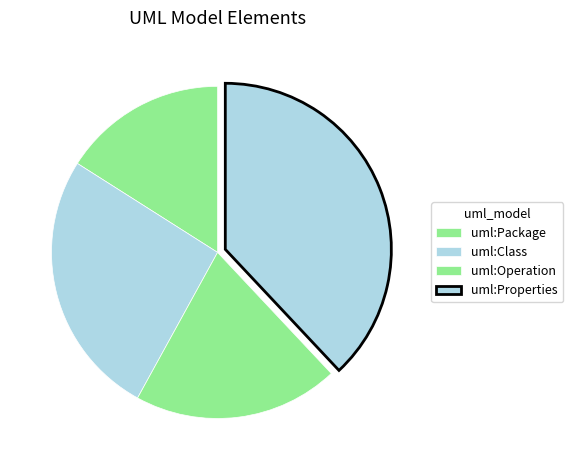

Count the number of slices in the pie.

4